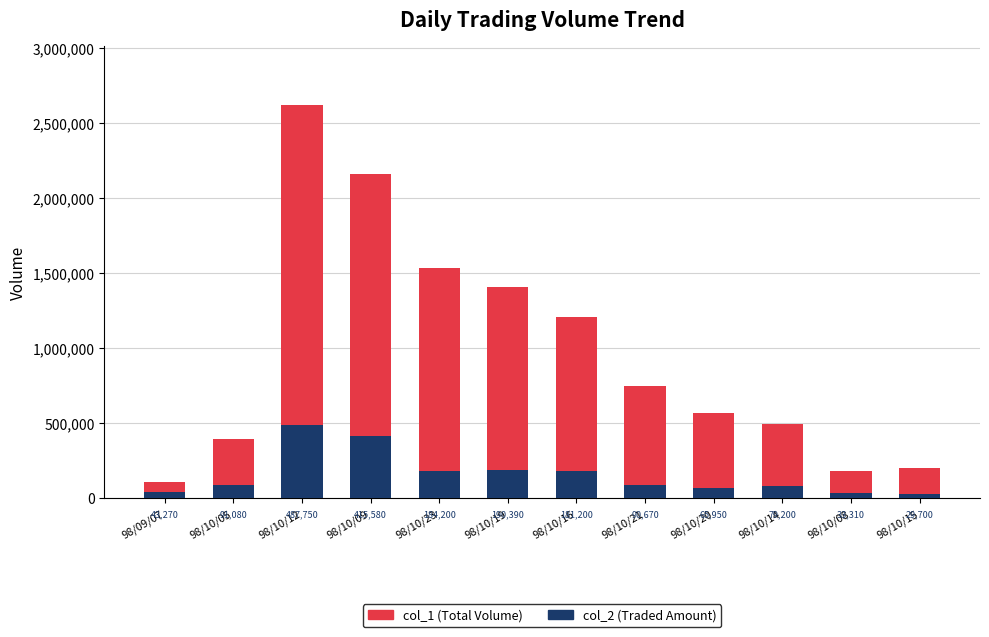

How many bars are there in total?

12